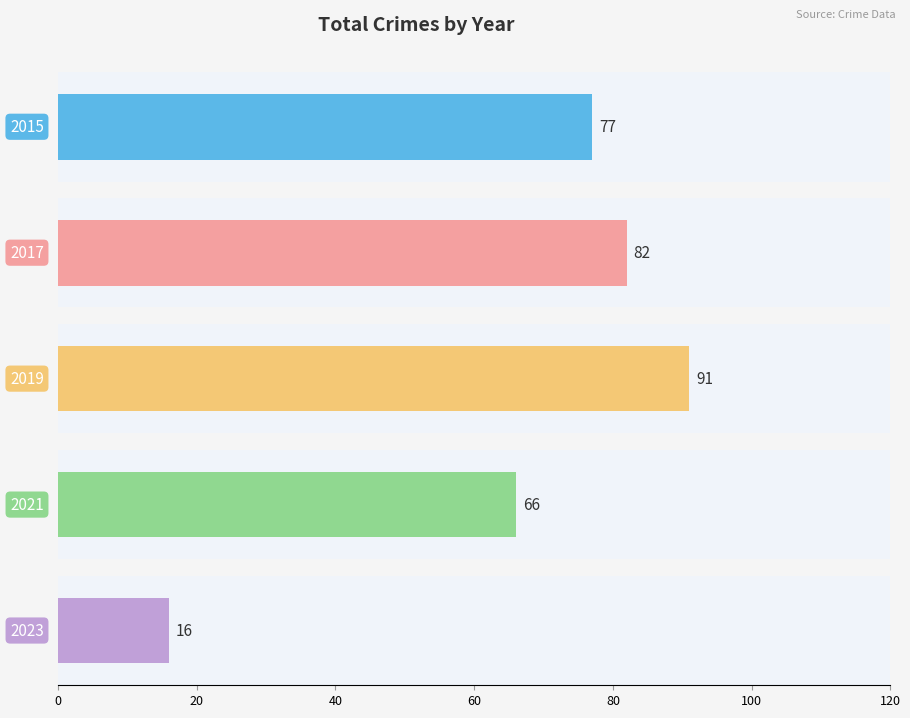

Does the chart contain stacked bars?

No